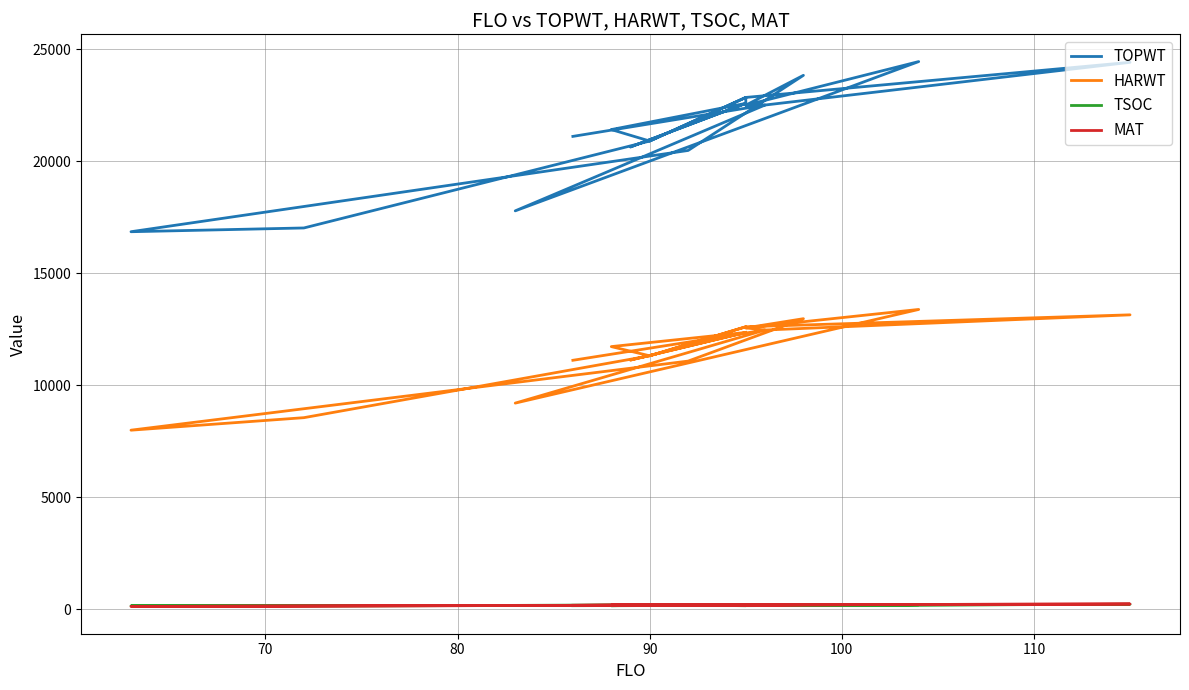

Is it true that MAT equals 176 at 70?

True